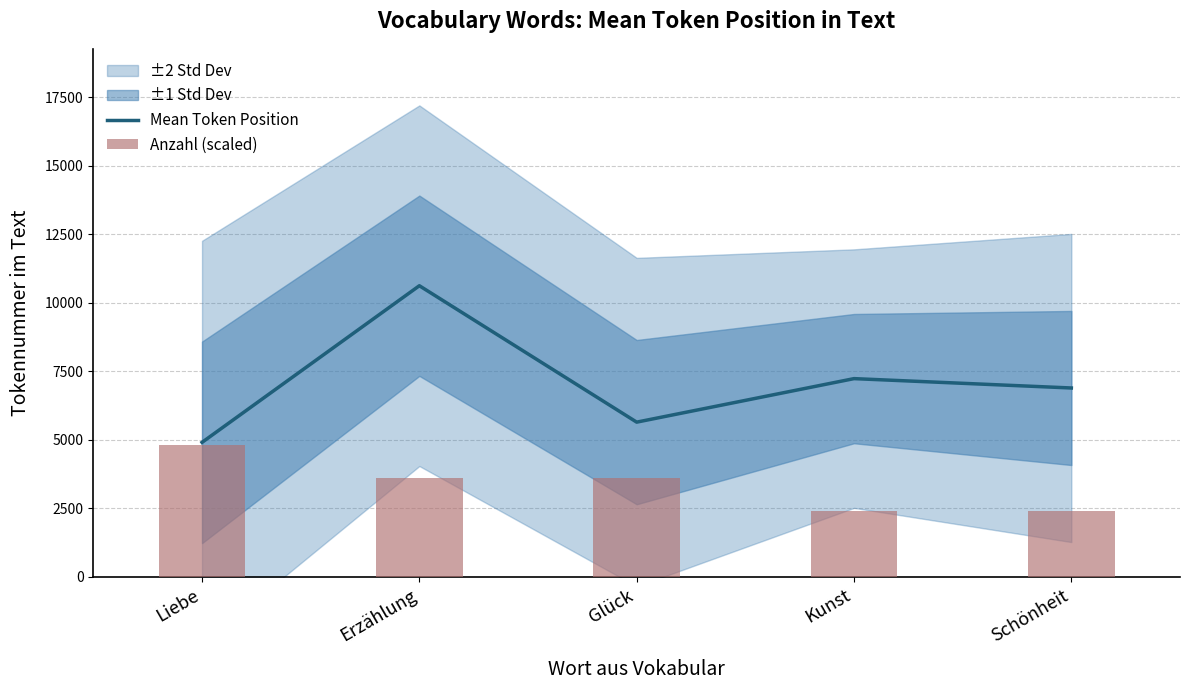

List the series in order of their peak value, lowest first.

Anzahl (scaled), Mean Token Position